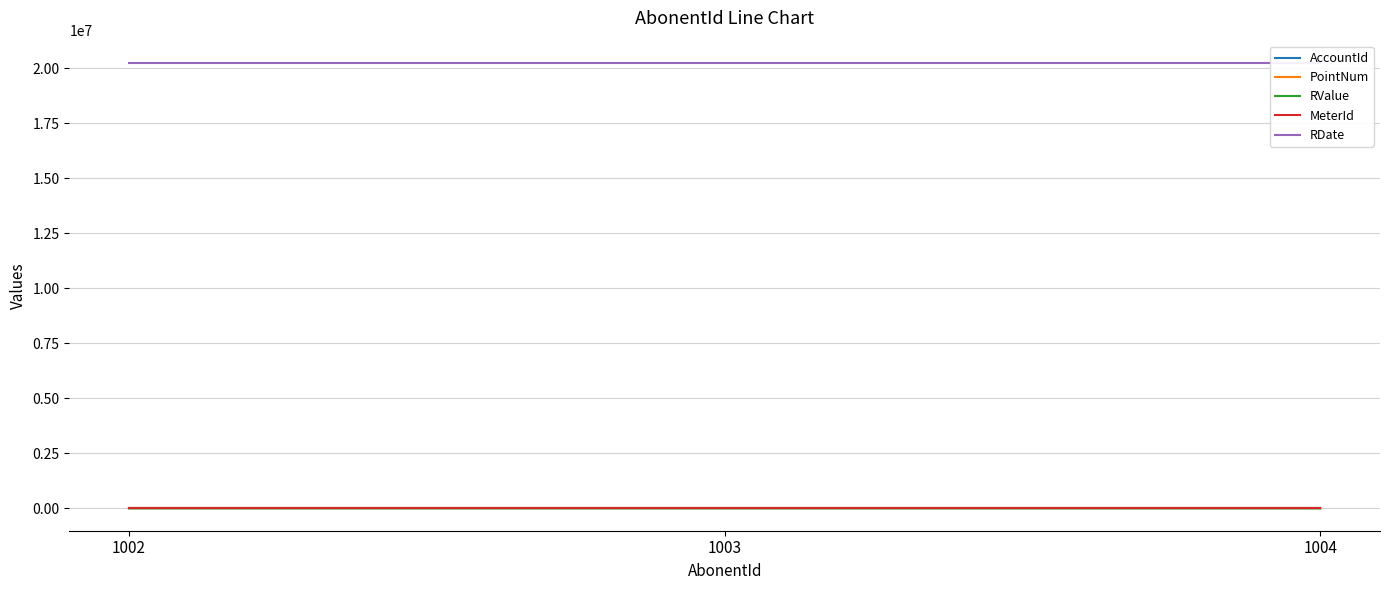

Which has a higher value, 1003 or 1004?

1004